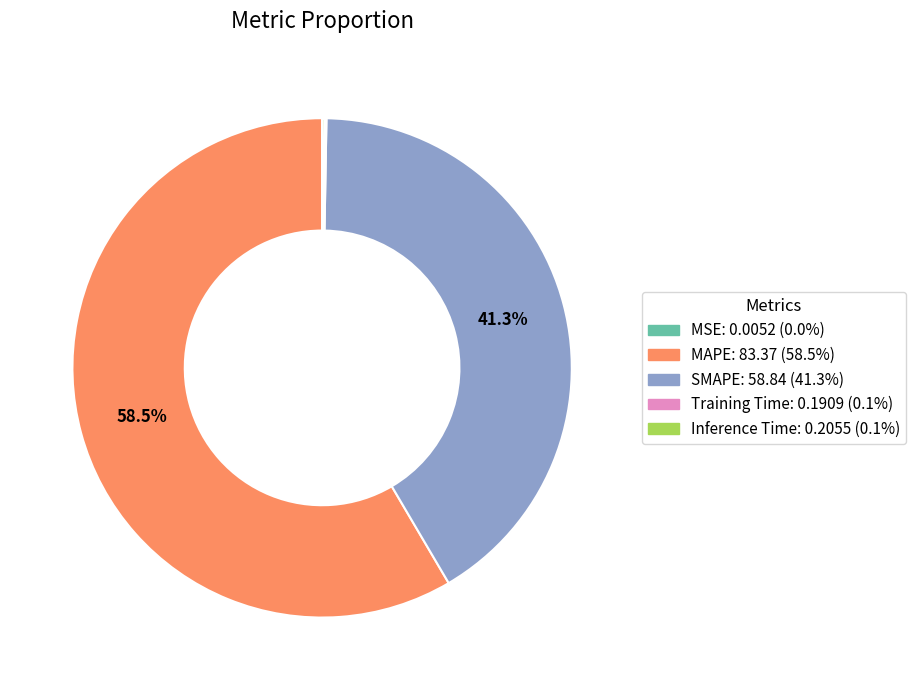

Is MAPE the majority of the pie?

Yes